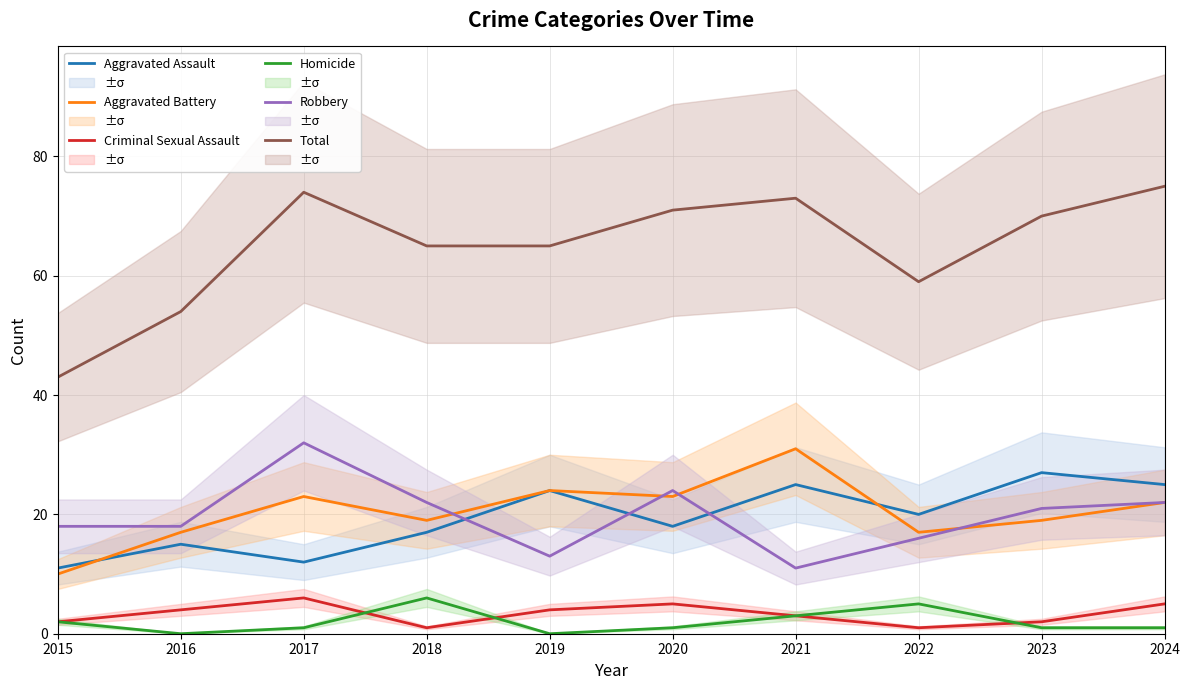

Reading right to left, extract all data points from this chart.

Aggravated Assault: 25	27	20	25	18	24	17	12	15	11
Aggravated Battery: 22	19	17	31	23	24	19	23	17	10
Criminal Sexual Assault: 5	2	1	3	5	4	1	6	4	2
Homicide: 1	1	5	3	1	0	6	1	0	2
Robbery: 22	21	16	11	24	13	22	32	18	18
Total: 75	70	59	73	71	65	65	74	54	43